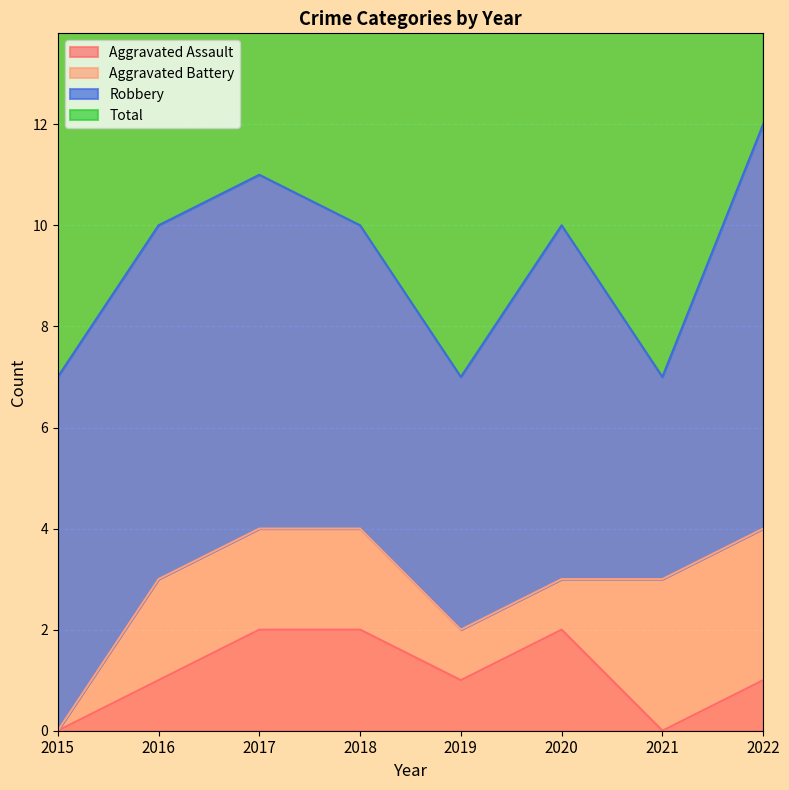

The Aggravated Assault series shows 2 at 2019. True or false?

False